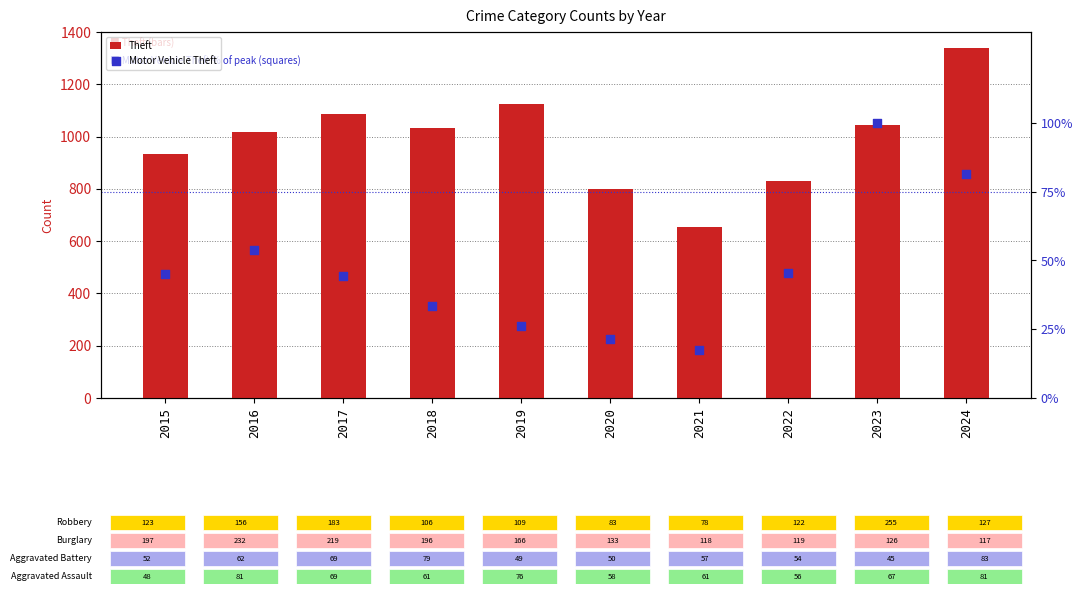

Which series contains the lowest Y value?

Motor Vehicle Theft